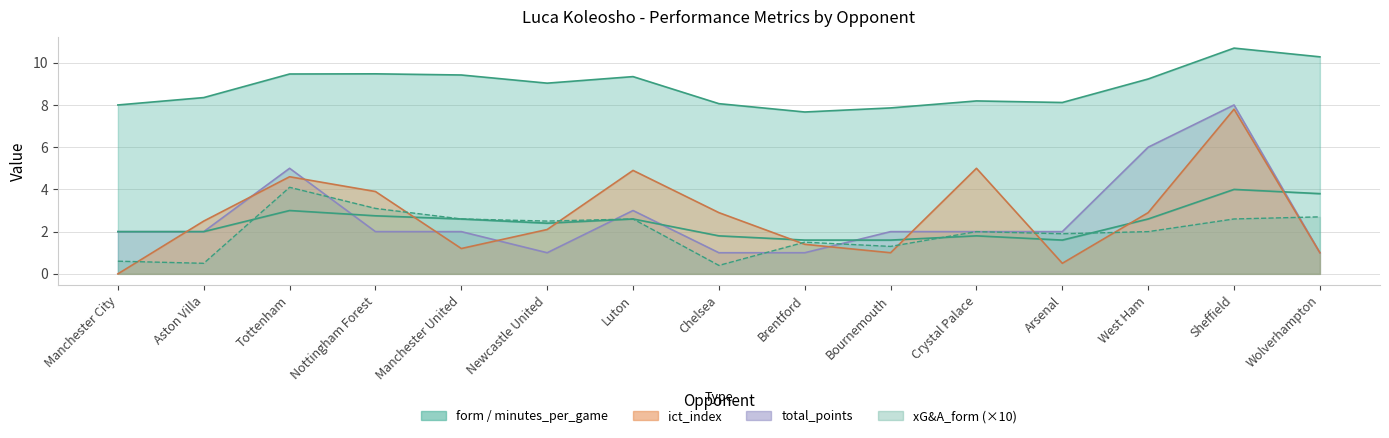

True or false: form has more than 0 points higher than both neighbors.

True